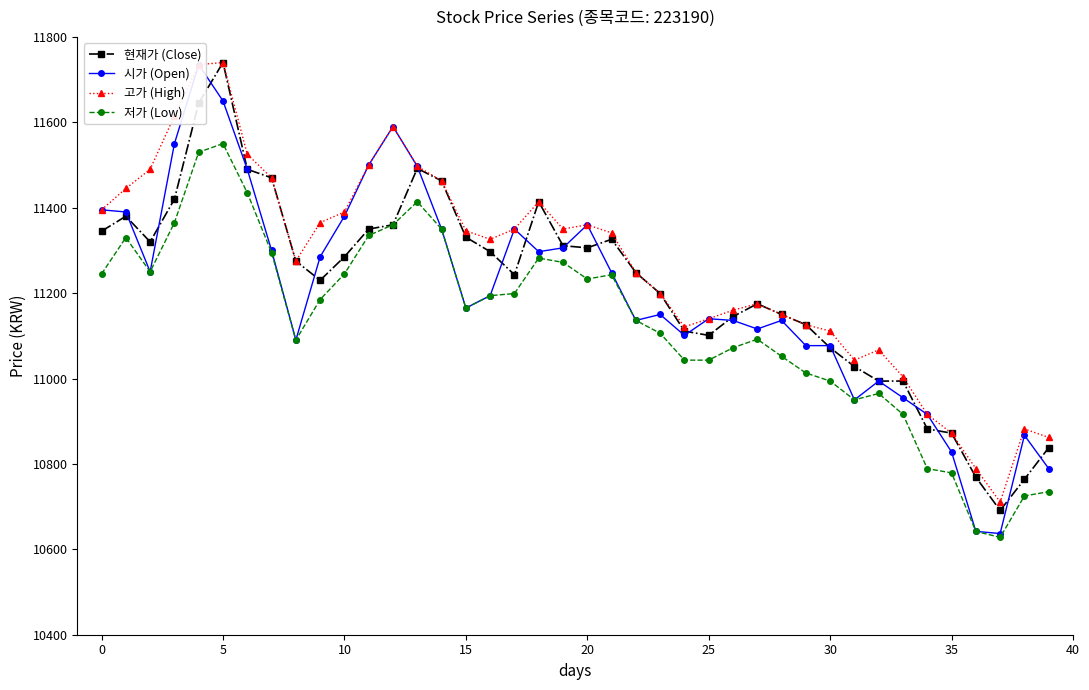

What is the approximate value of 저가 (Low) at 23, to the nearest 100?

11100